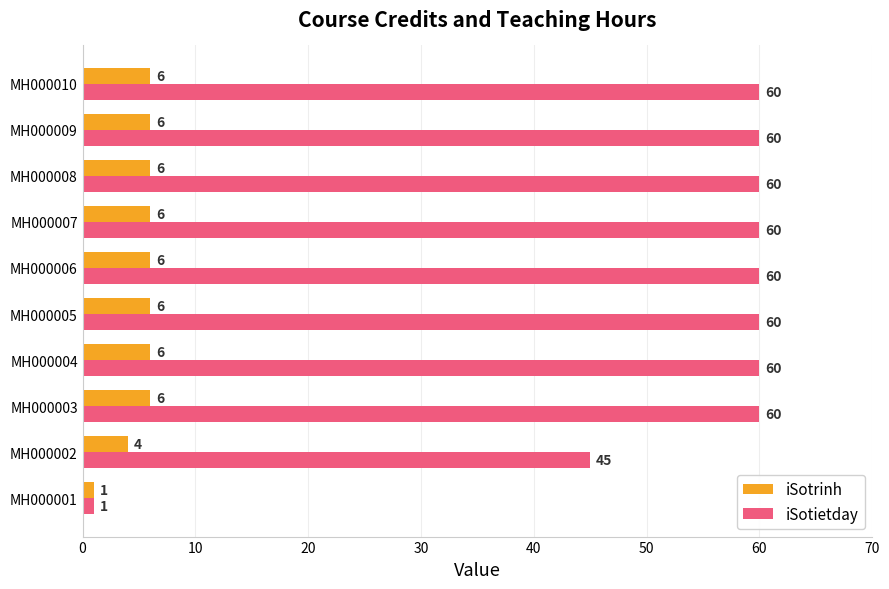

Rank the series by their maximum value, from highest to lowest.

iSotietday, iSotrinh